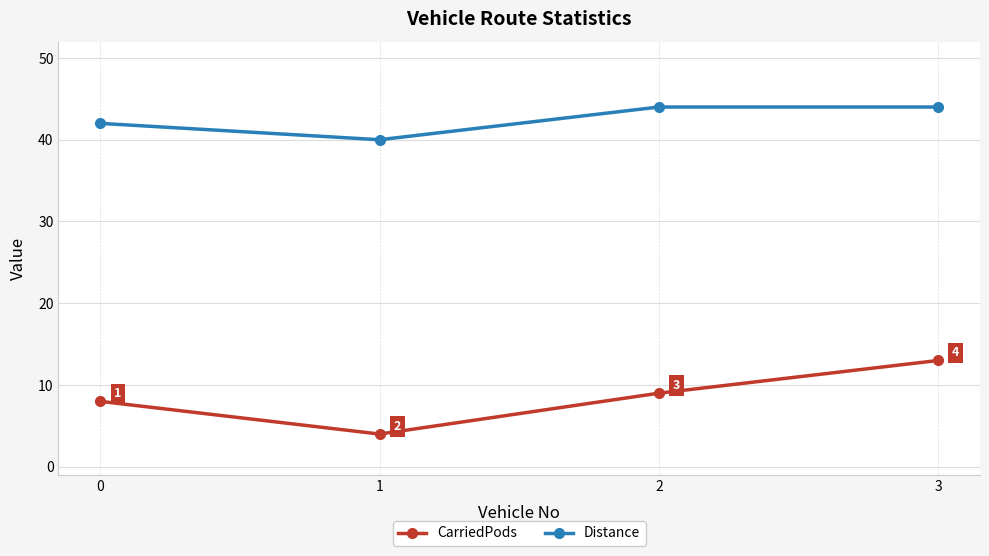

Reading left to right, list all the values displayed in this chart.

CarriedPods: 8	4	9	13
Distance: 42	40	44	44